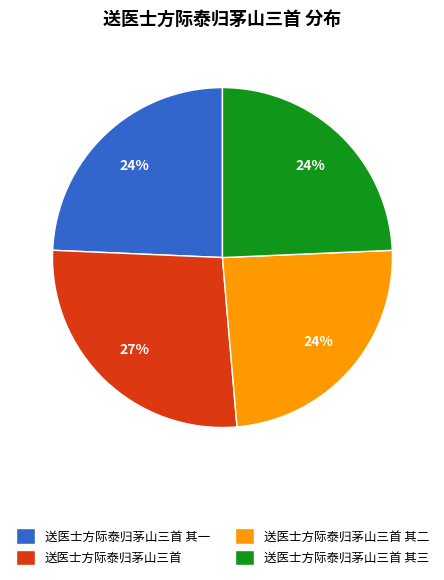

Which category has the biggest portion of the pie?

送医士方际泰归茅山三首